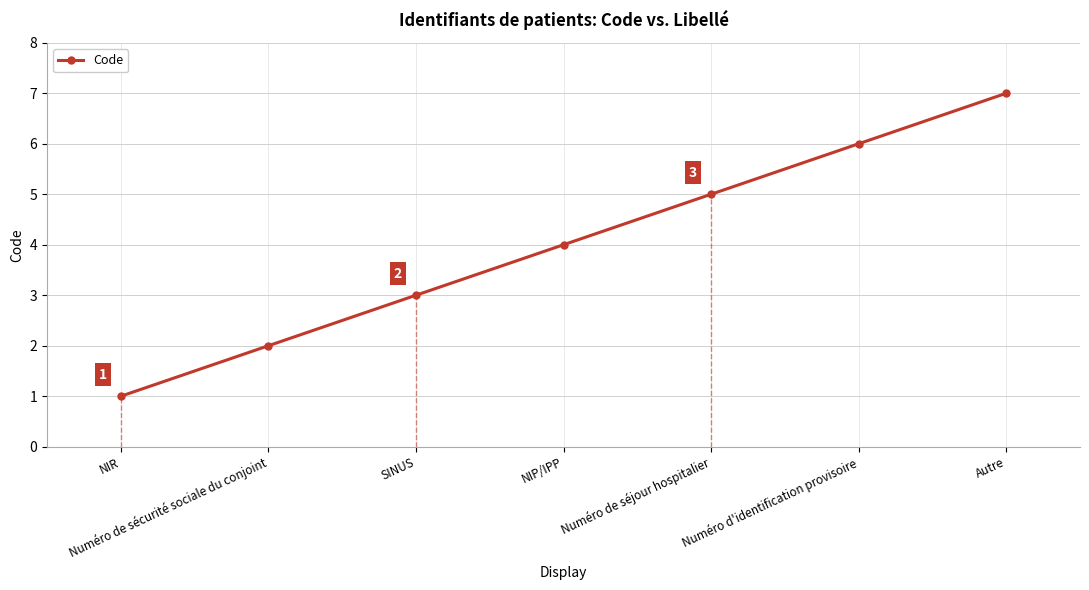

Rank the categories by value from lowest to highest.

NIR, Numéro de sécurité sociale du conjoint, SINUS, NIP/IPP, Numéro de séjour hospitalier, Numéro d'identification provisoire, Autre